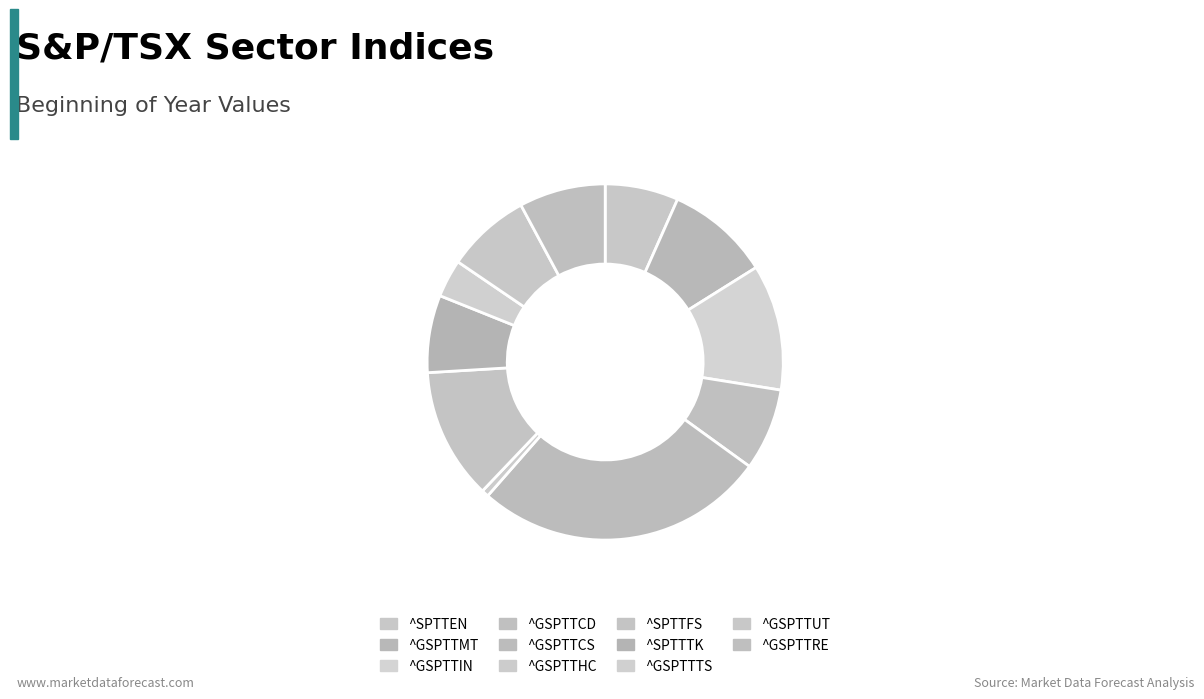

Count the number of slices in the pie.

11